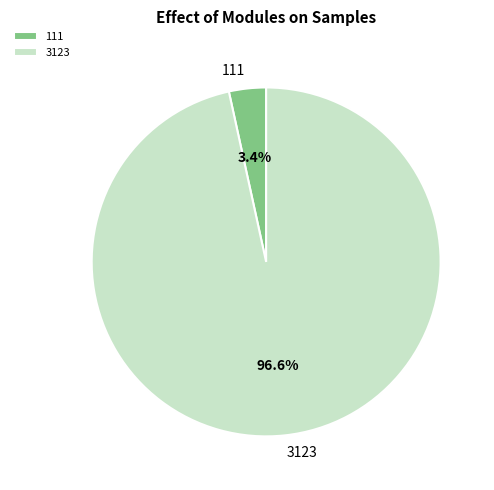

What percentage is the 111 slice, to the nearest percent?

3%